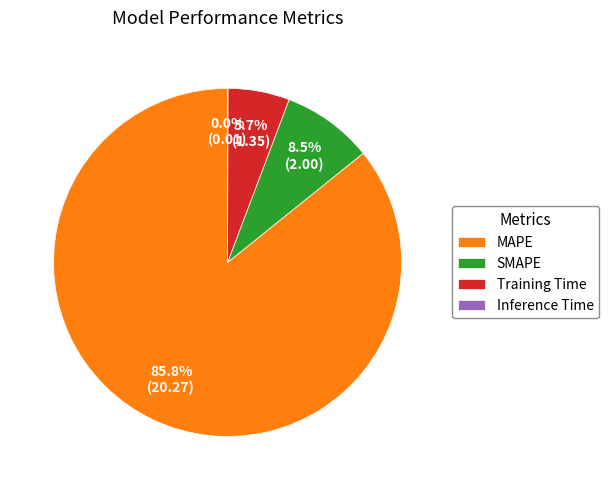

Which slice is the largest?

MAPE